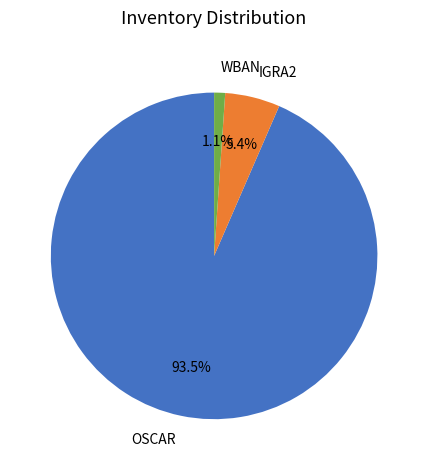

How many slices are in this pie chart?

3